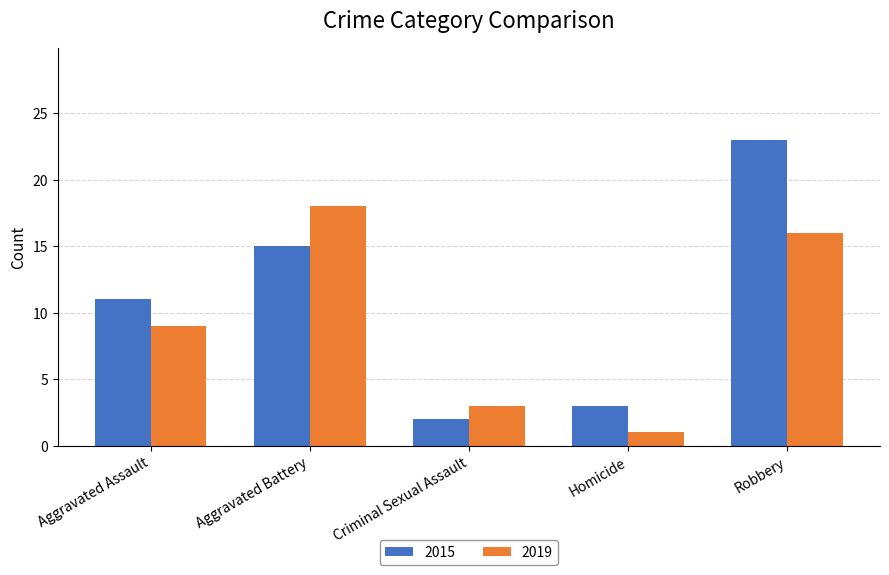

Reading left to right, what are all the values shown in this chart?

2015: Aggravated Assault=11	Aggravated Battery=15	Criminal Sexual Assault=2	Homicide=3	Robbery=23
2019: Aggravated Assault=9	Aggravated Battery=18	Criminal Sexual Assault=3	Homicide=1	Robbery=16